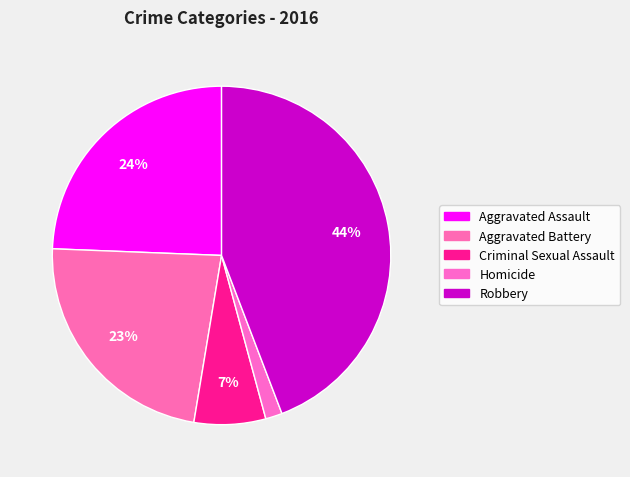

Is it true that Aggravated Assault is 36% of the pie?

False